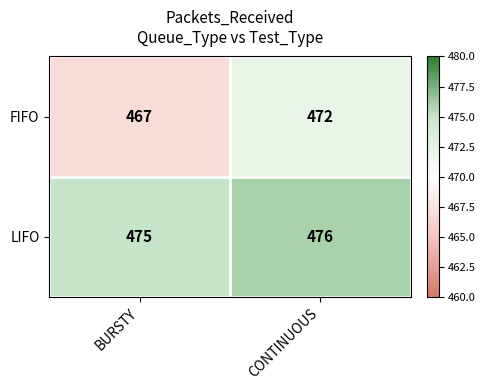

What is the difference between the FIFO values at CONTINUOUS and BURSTY?

5